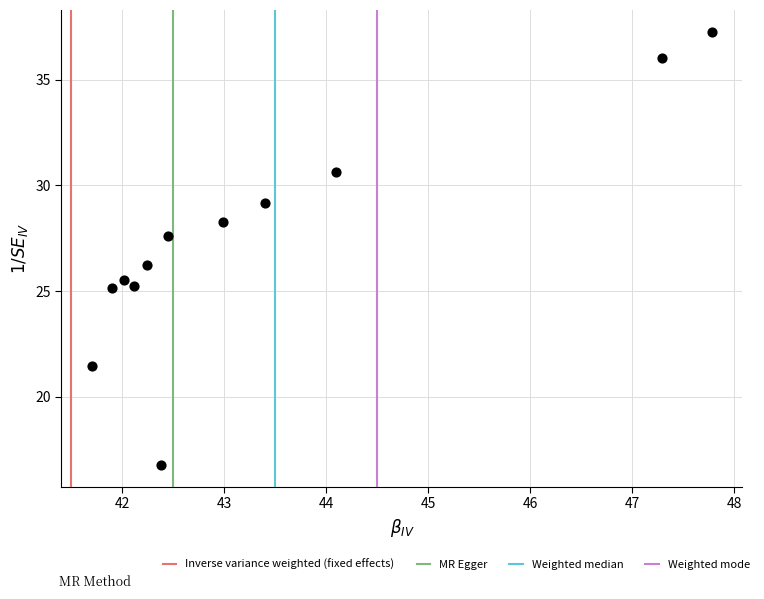

What is the range of X values (max minus min)?

6.1